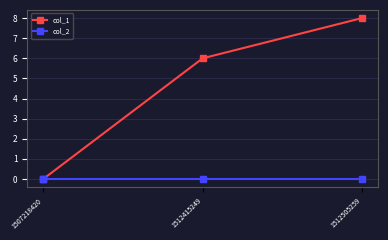

Rank the series by their average value, from lowest to highest.

col_2, col_1